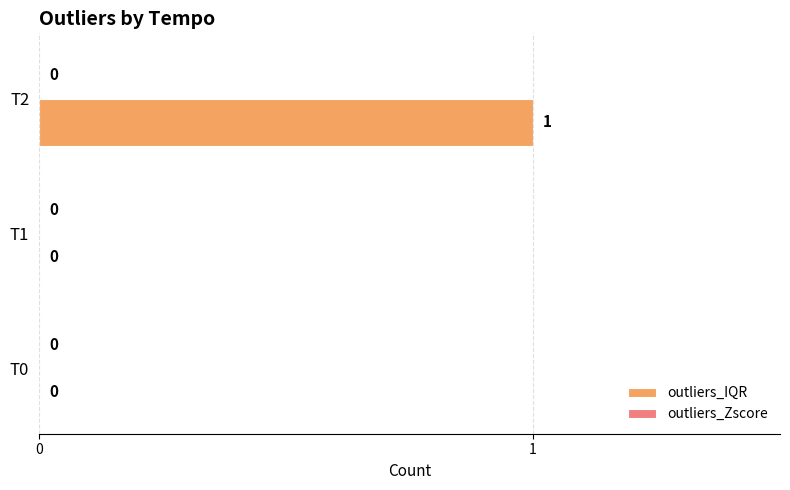

True or false: the data shows 0 at T1.

True